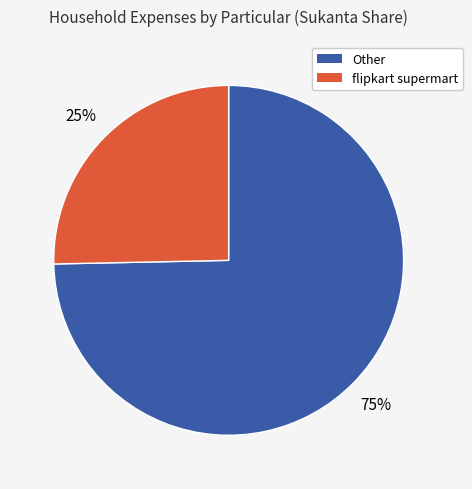

To the nearest percent, what is the average slice percentage?

50%